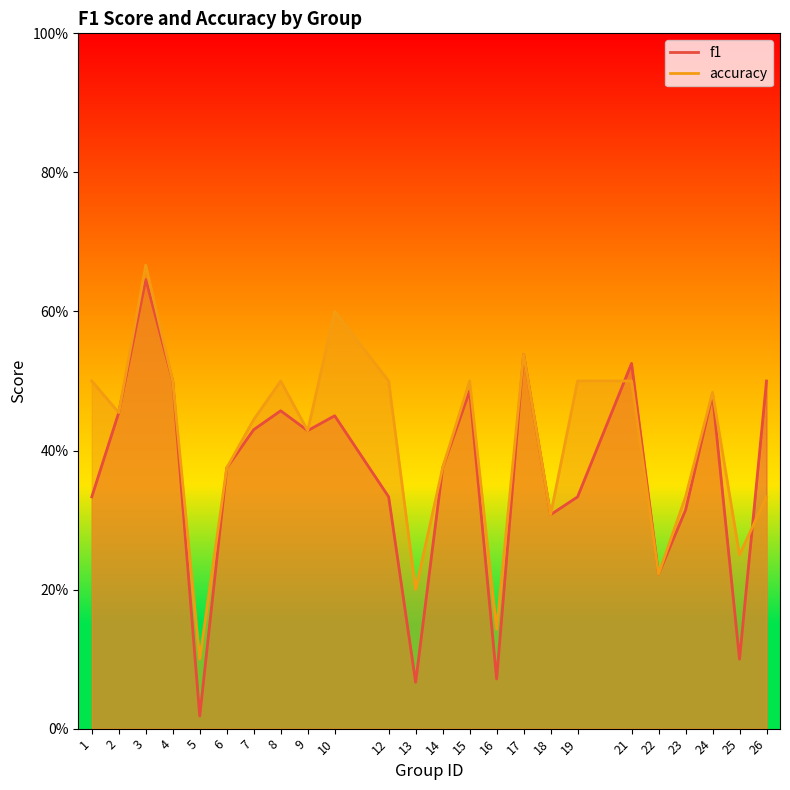

What are all the series names shown in the legend?

f1, accuracy